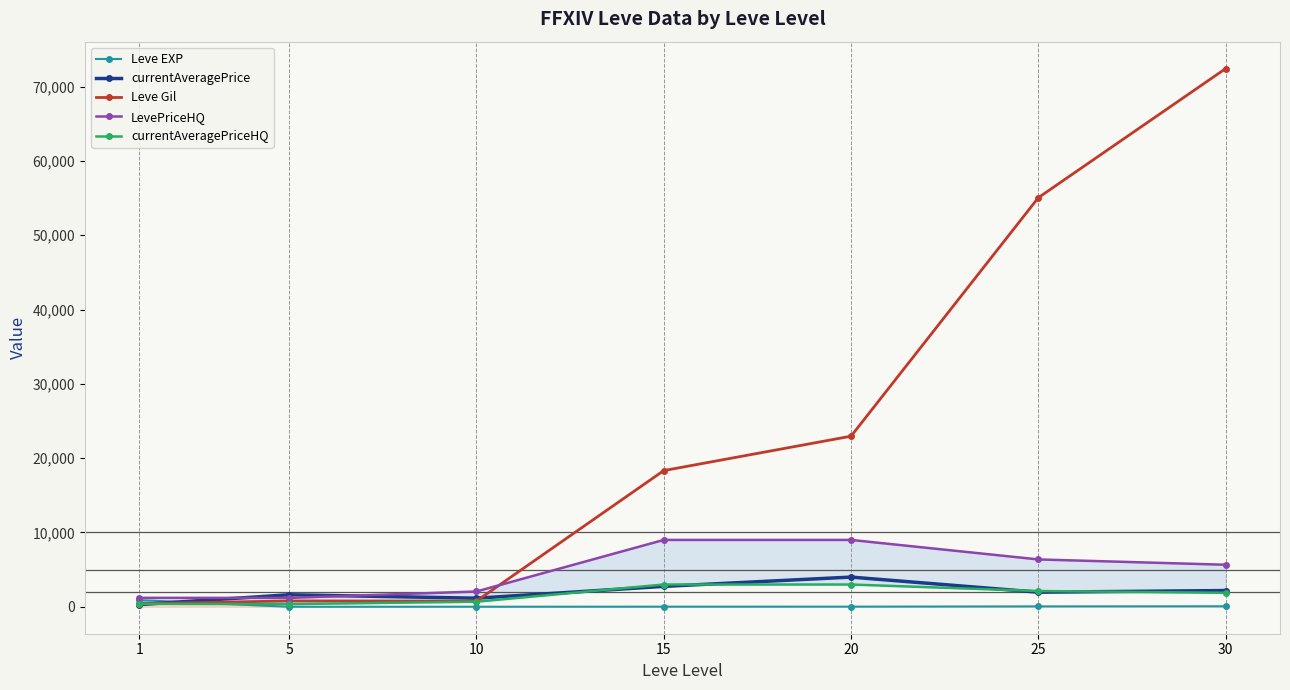

At how many categories does at least one series exceed 49679?

2